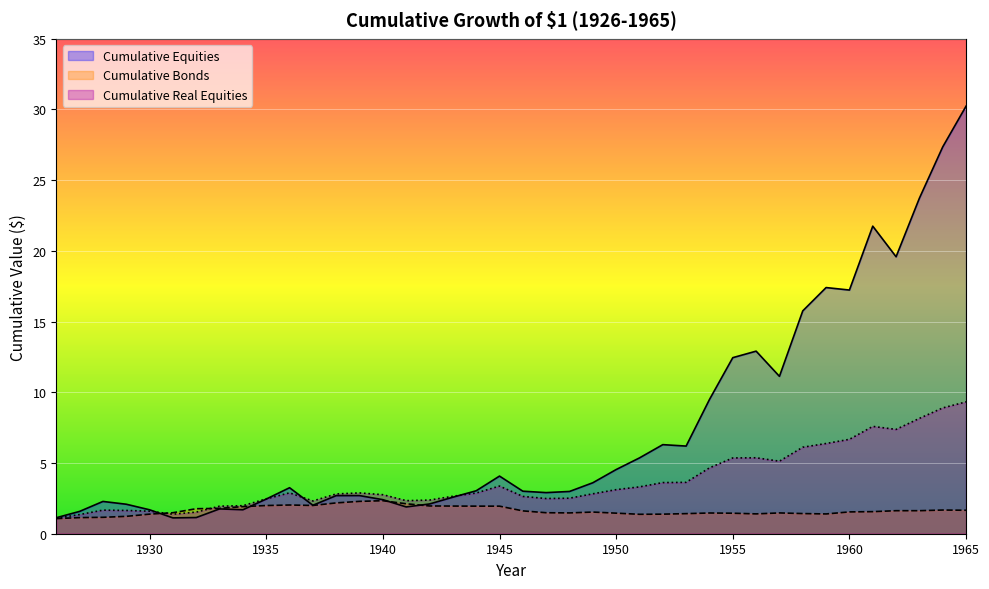

What is the average value of the Cumulative Equities series?

7.4